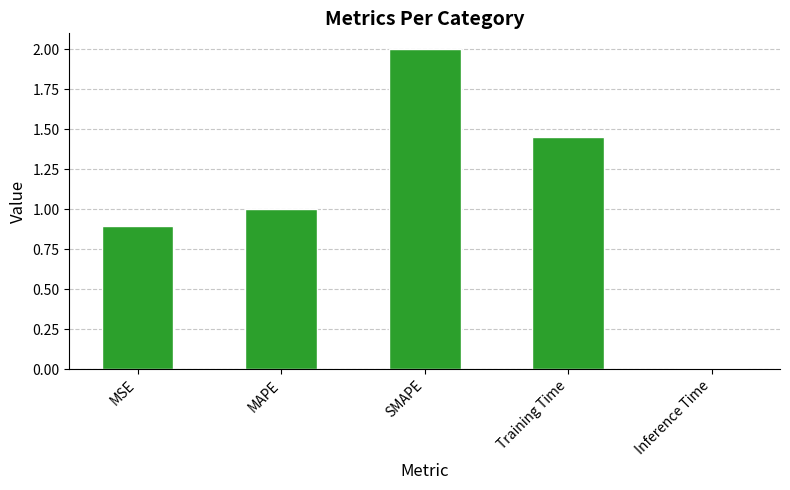

Rank the categories by value from highest to lowest.

SMAPE, Training Time, MAPE, MSE, Inference Time